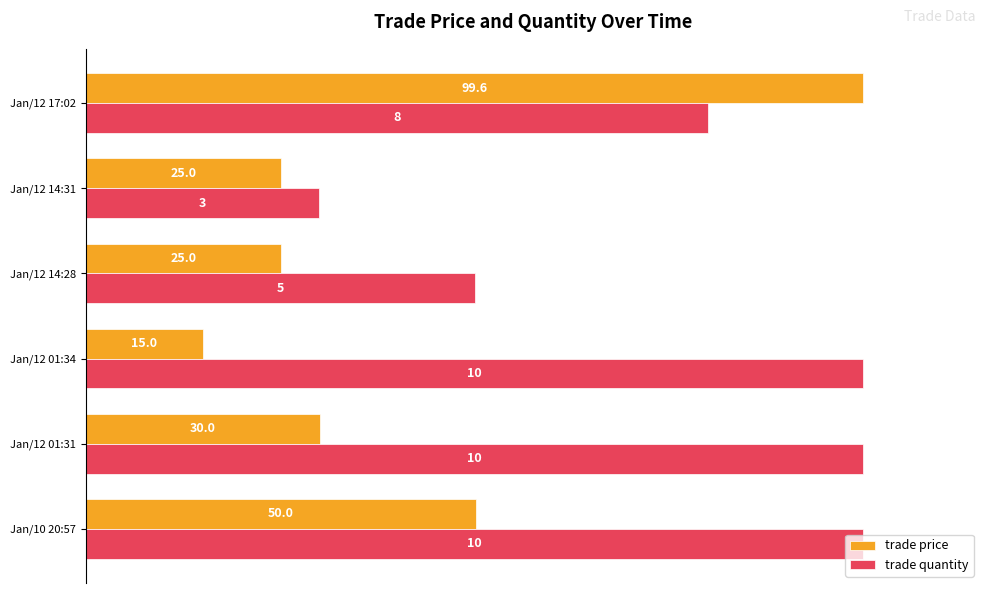

What is the average value of the trade quantity series?

76.7